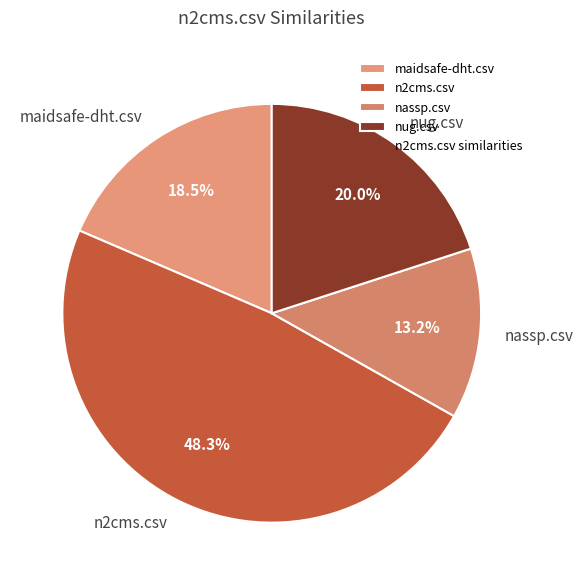

Between nassp.csv and nug.csv, which is larger?

nug.csv